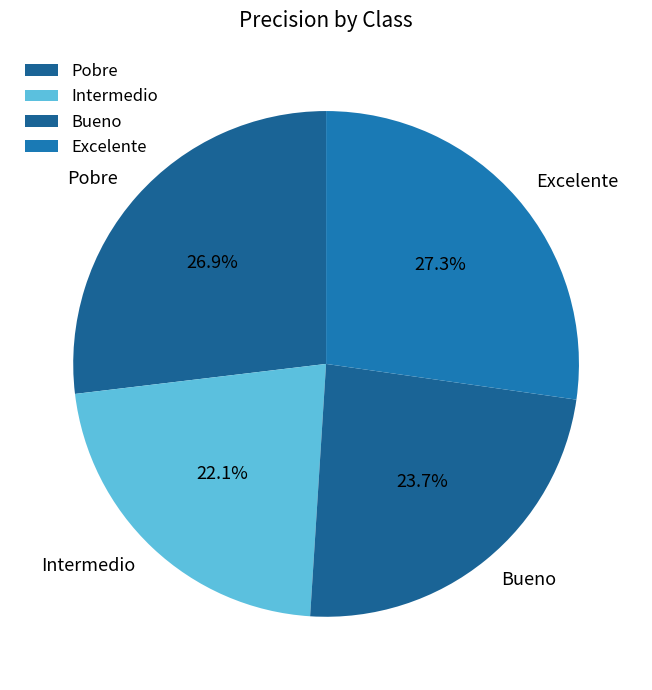

Is the sum of Bueno and Pobre greater than half?

Yes